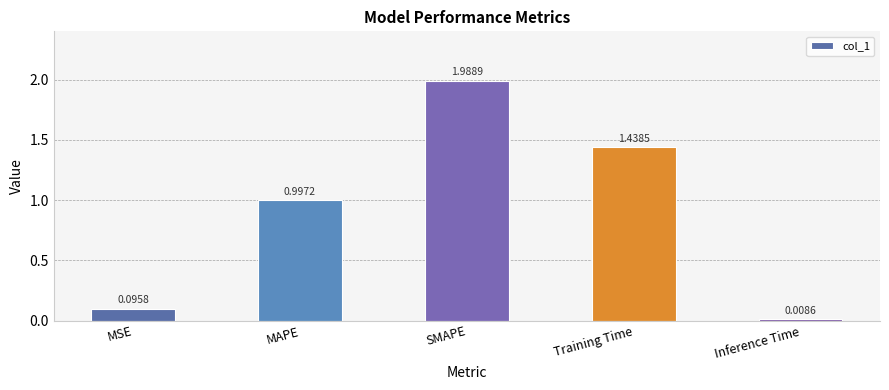

Which category has the highest value across all series?

SMAPE